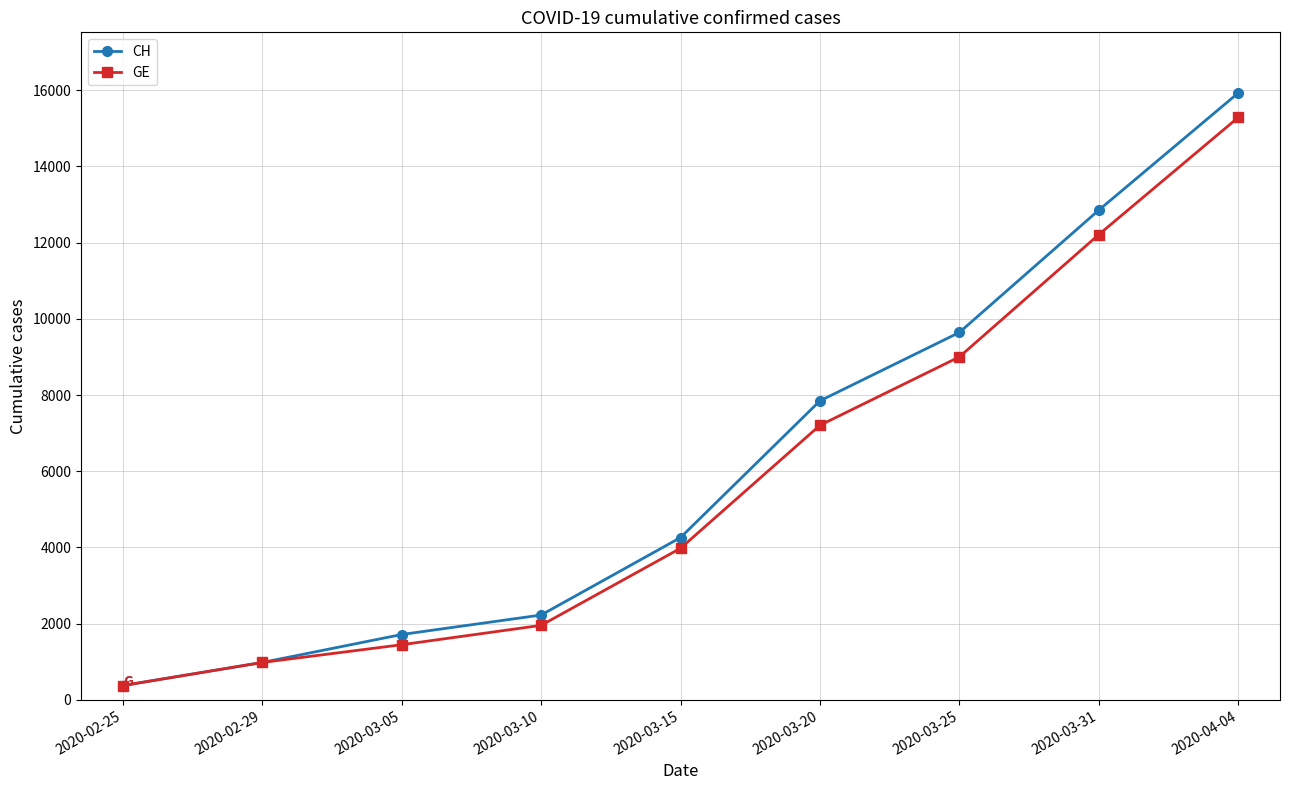

Count the number of data series in this chart.

2